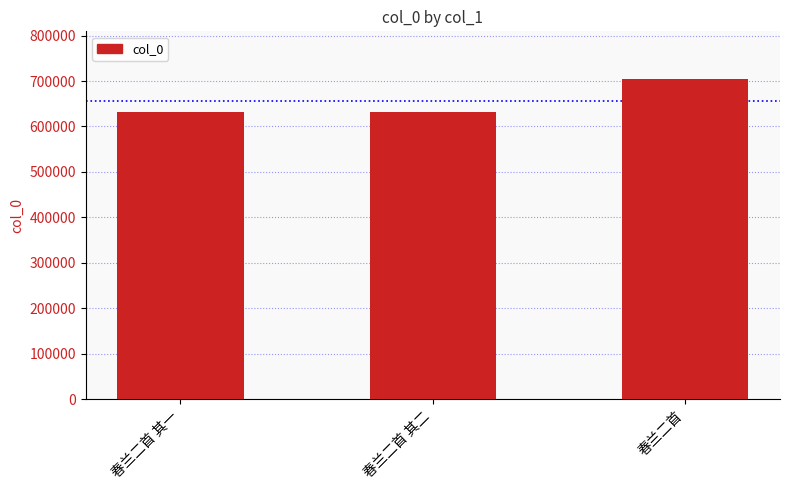

What is the label of the 2nd bar from the left?

春兰二首 其二